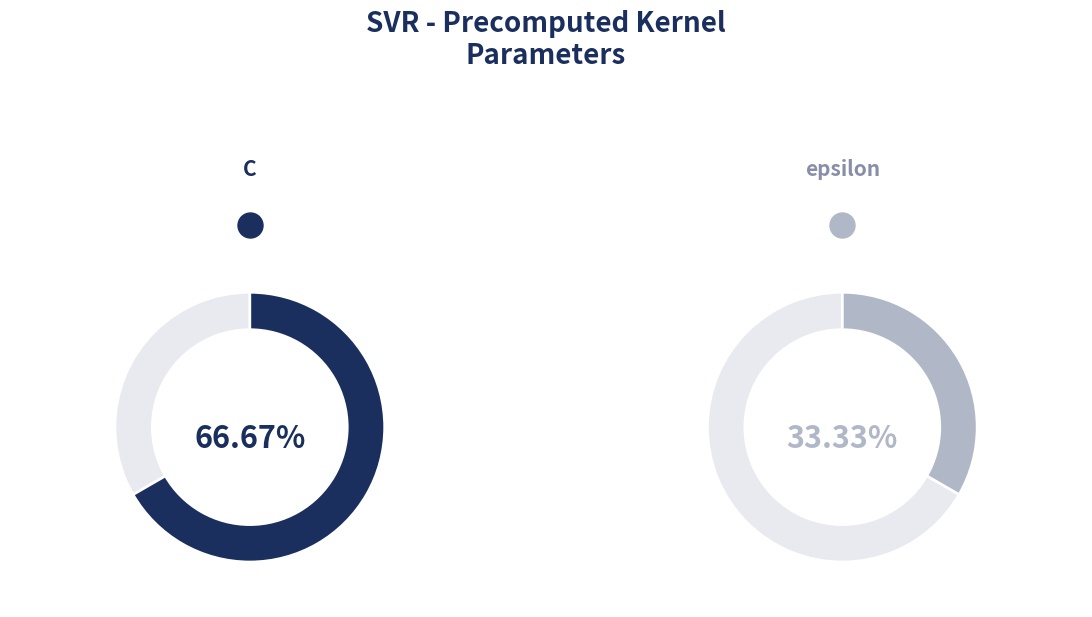

The C slice represents 75% of the pie. True or false?

False